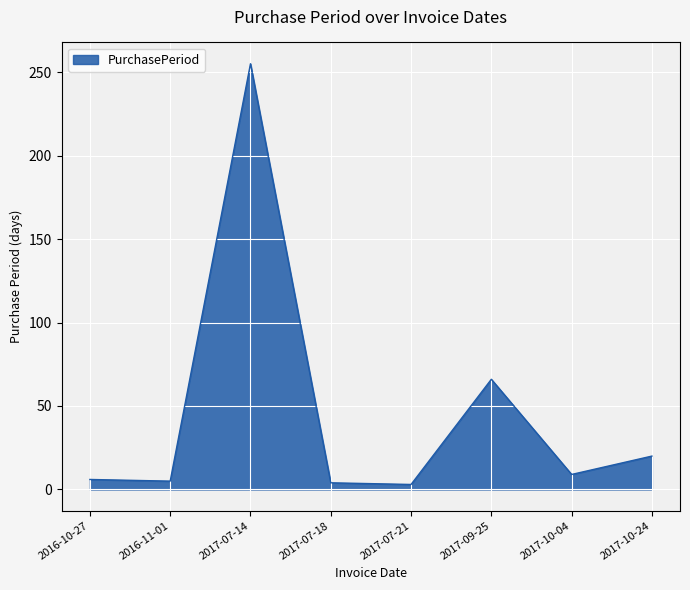

What is the difference between the values at 2017-07-18 and 2017-07-14?

251